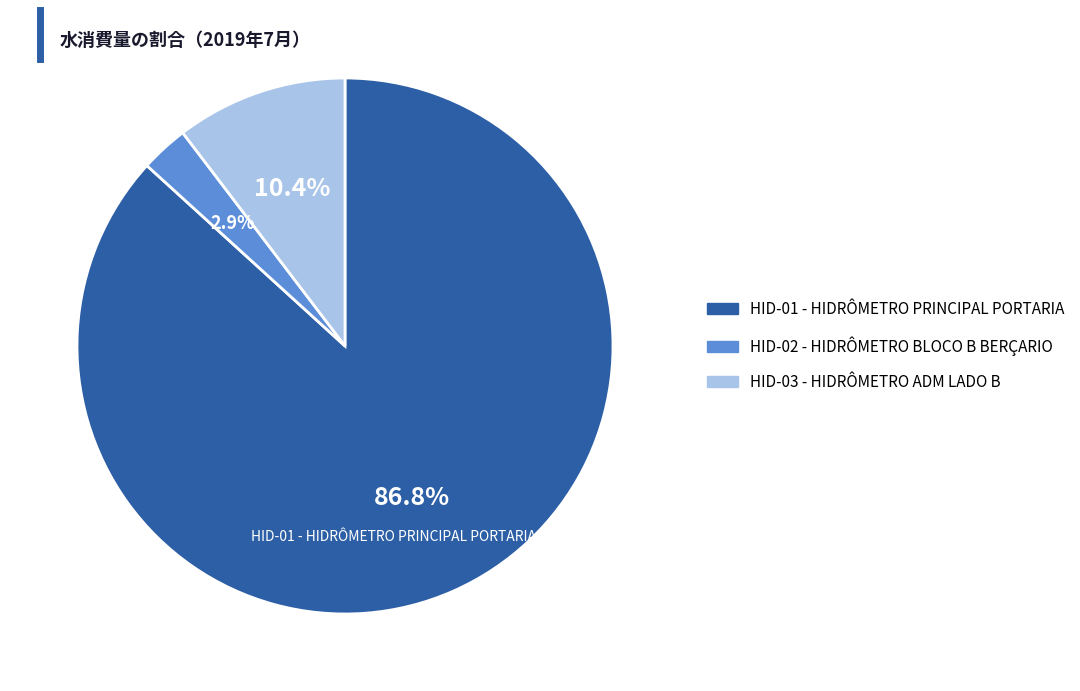

Which slice is the largest?

HID-01 - HIDRÔMETRO PRINCIPAL PORTARIA